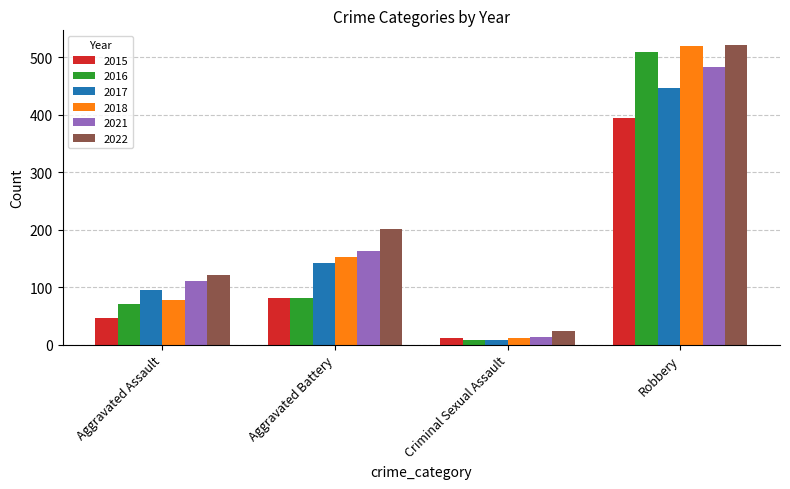

Is it true that 2015 equals 12 at Criminal Sexual Assault?

True